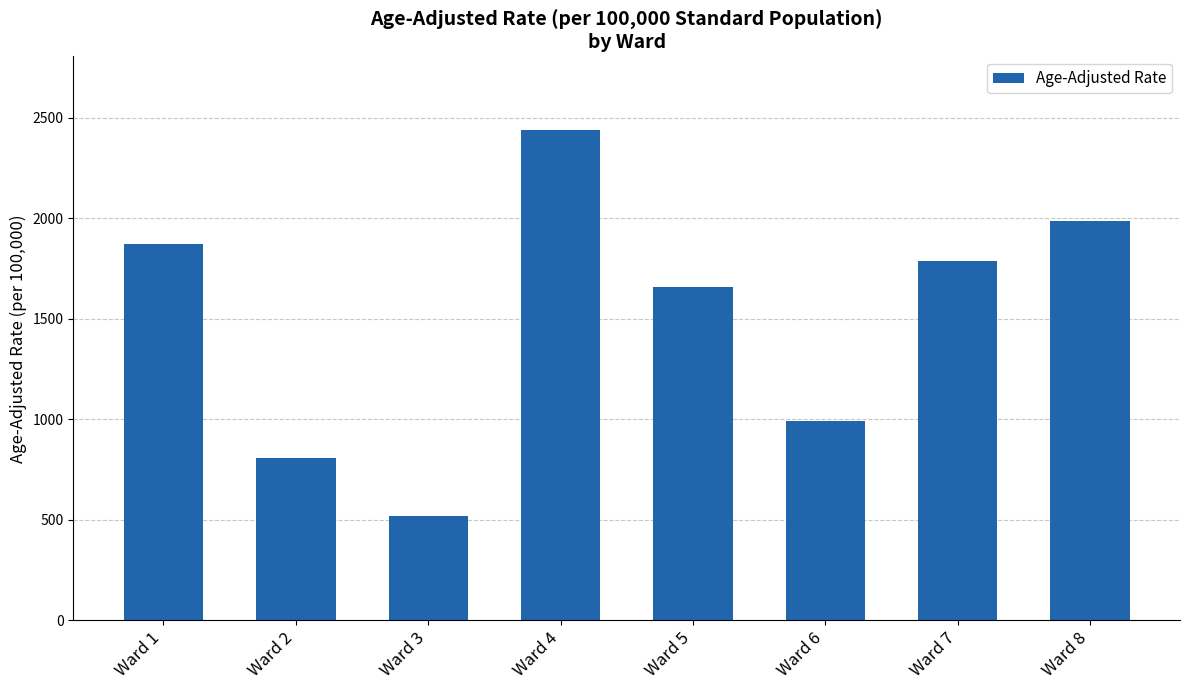

Which has a higher value, Ward 8 or Ward 4?

Ward 4